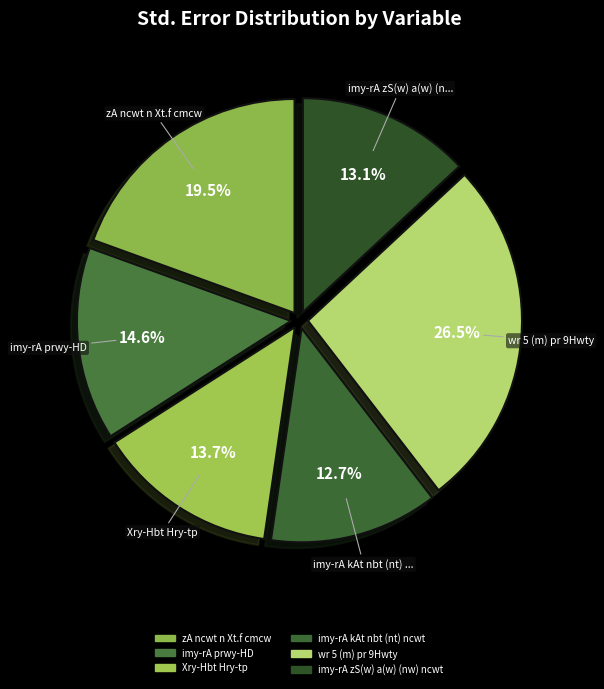

What is the smallest slice in the pie chart?

imy-rA kAt nbt (nt) ncwt